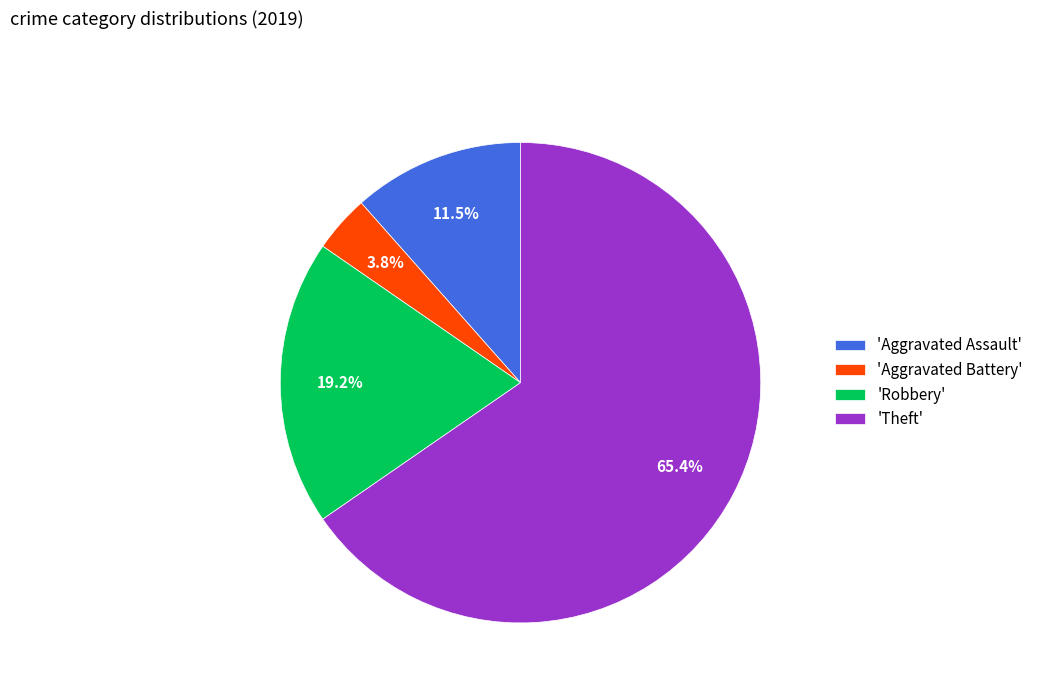

What is the largest slice in the pie chart?

'Theft'